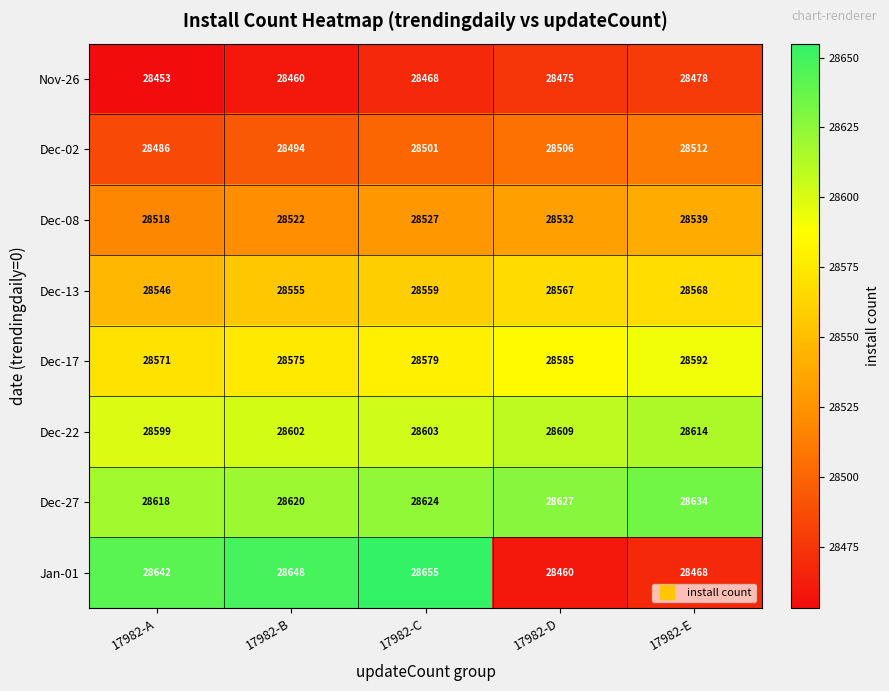

What is the minimum value shown in the chart?

28453